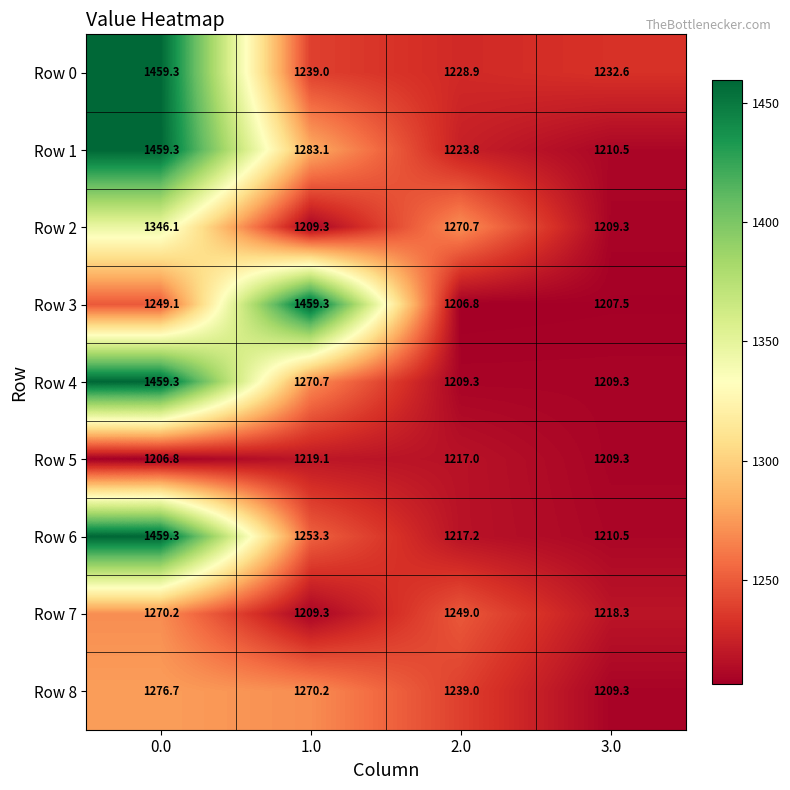

At which label does Row 1 reach its minimum?

3.0